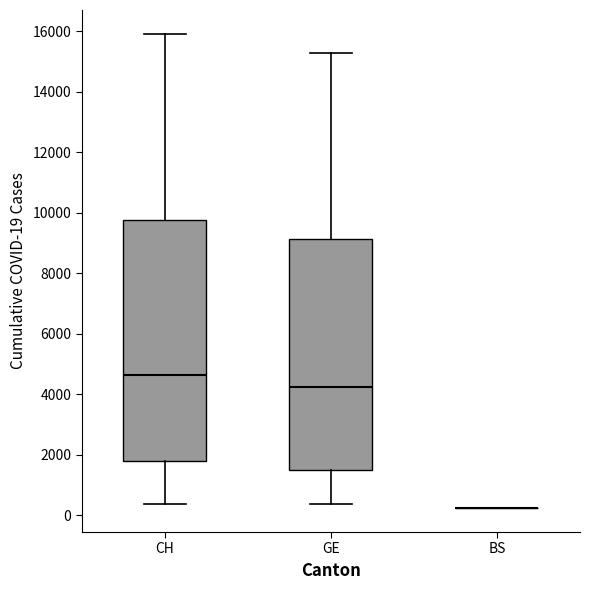

Reading left to right, transcribe this box plot: for each box, give where its median line is, the range the box spans, and where its two whiskers end, as read against the y-axis. The values are not printed on the chart, so give them approximately, as read against the axis.

CH: median 4600, box 1800 to 9800, whiskers 400 to 16000
GE: median 4200, box 1600 to 9200, whiskers 400 to 15200
BS: box collapsed to a line at 200, whiskers 200 to 200